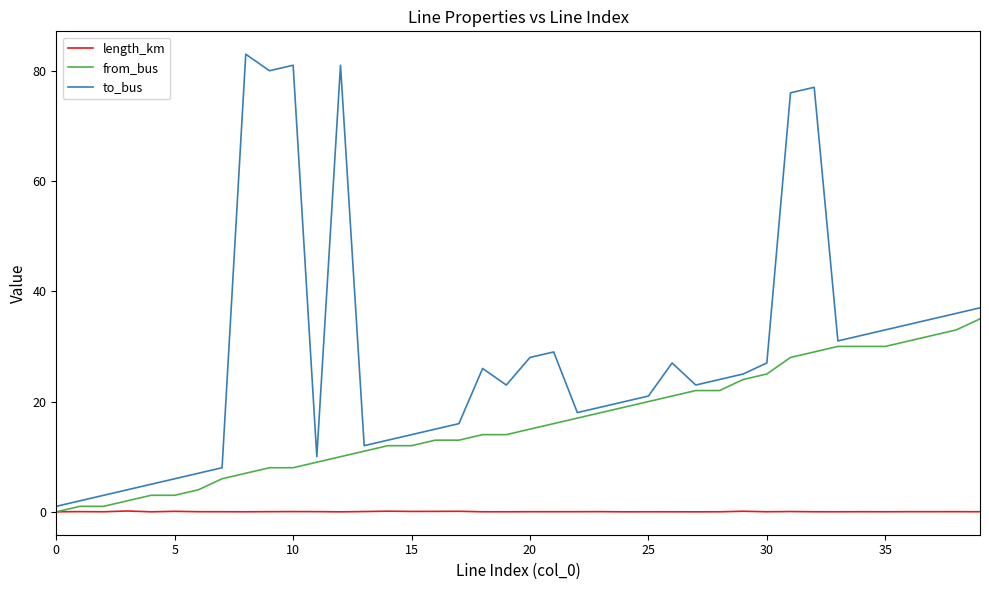

What is the difference between the second highest and second lowest values in the from_bus series?

32.0